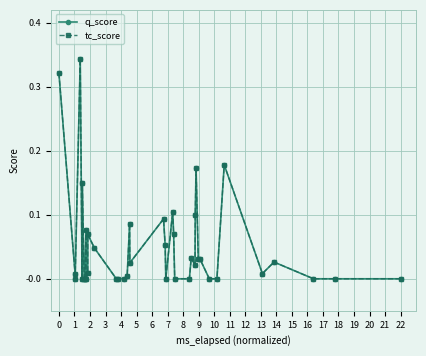

Reading left to right, transcribe all the data shown in this chart.

q_score: 0.3	0.0	0.0	0.3	0.0	0.1	0.0	0.0	0.1	0.0	0.0	0.1	0.0	0.0	0.0	0.0	0.0	0.1	0.0	0.1	0.1	0.0	0.1	0.1	0.0	0.0	0.0	0.0	0.1	0.2	0.0	0.0	0.0	0.0	0.2	0.0	0.0	0.0	0.0	0.0
tc_score: 0.3	0.0	0.0	0.3	0.0	0.1	0.0	0.0	0.1	0.0	0.0	0.1	0.0	0.0	0.0	0.0	0.0	0.1	0.0	0.1	0.1	0.0	0.1	0.1	0.0	0.0	0.0	0.0	0.1	0.2	0.0	0.0	0.0	0.0	0.2	0.0	0.0	0.0	0.0	0.0